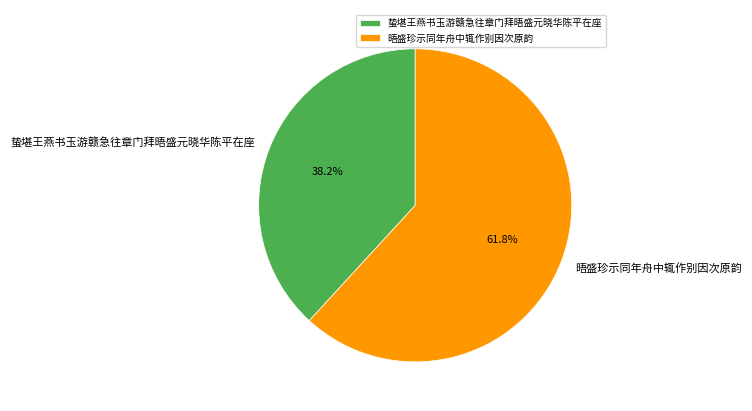

To the nearest percent, what is the average slice percentage?

50%